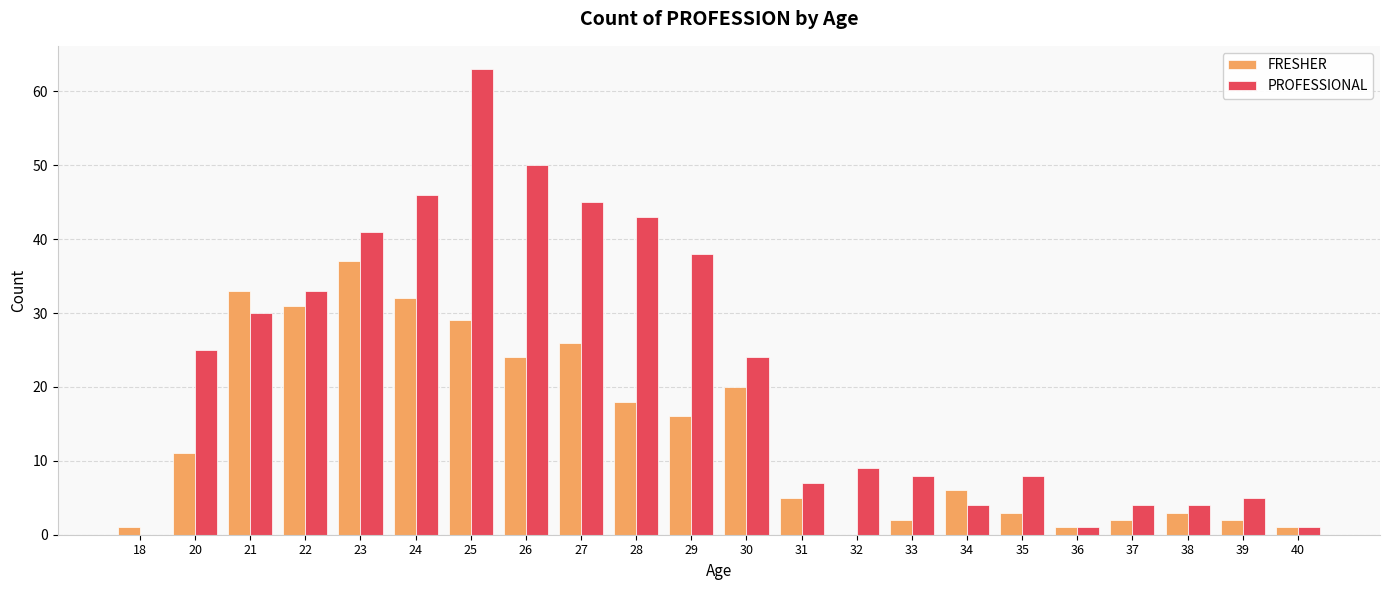

What is the maximum value for PROFESSIONAL?

63